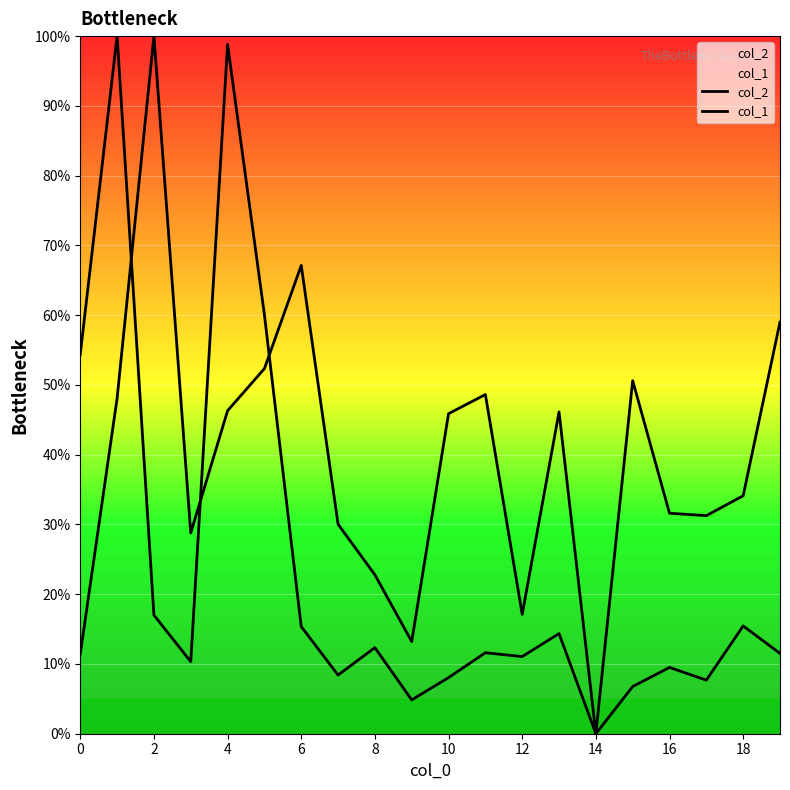

How many data points in col_1 are above 11?

12